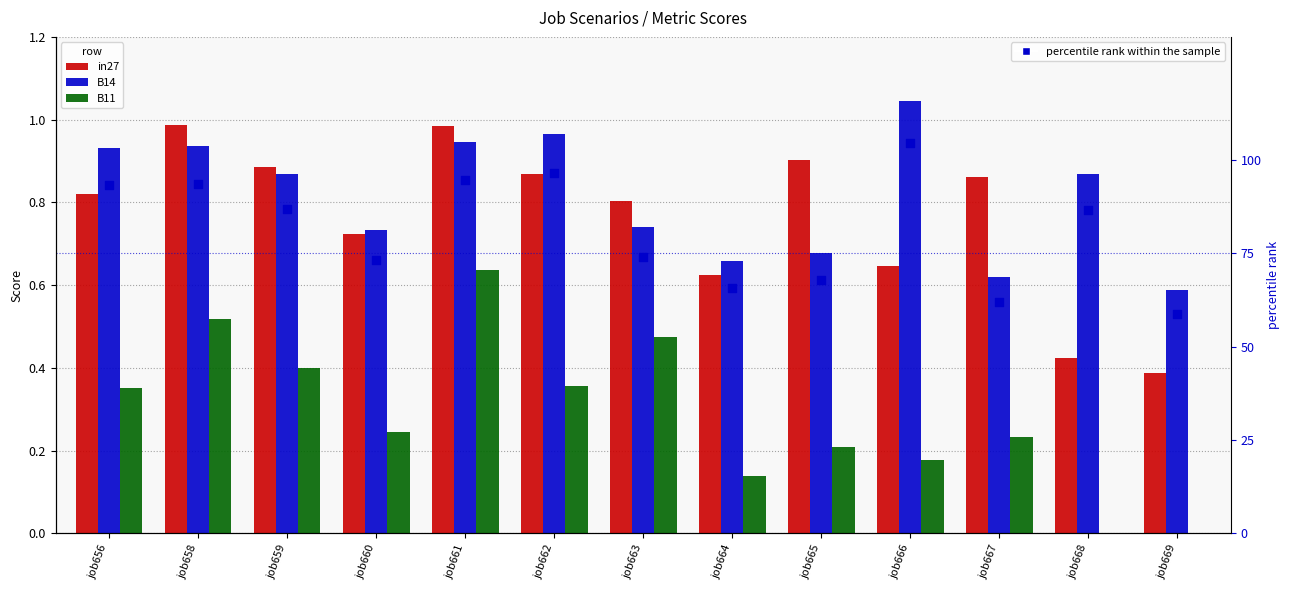

What are all the series names shown in the legend?

in27, B14, B11, percentile rank within the sample